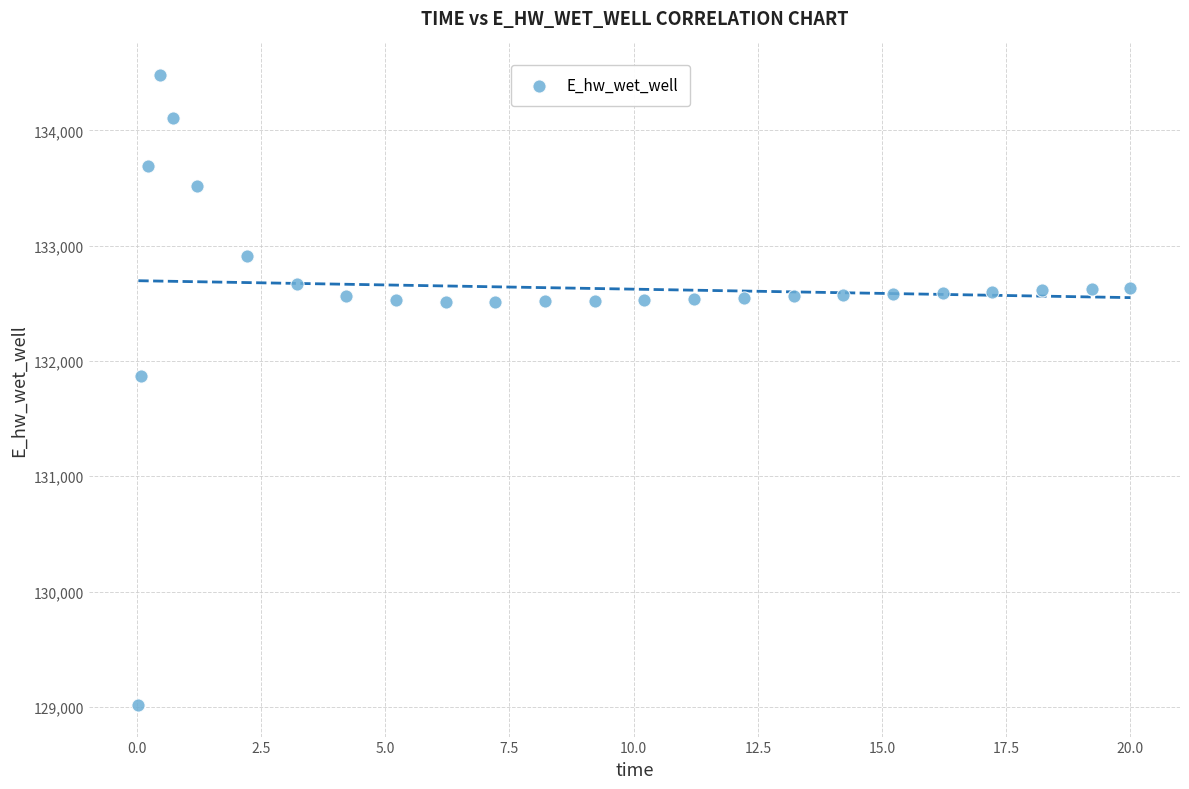

What Y value in the scatter plot is closest to 131747?

131866.6